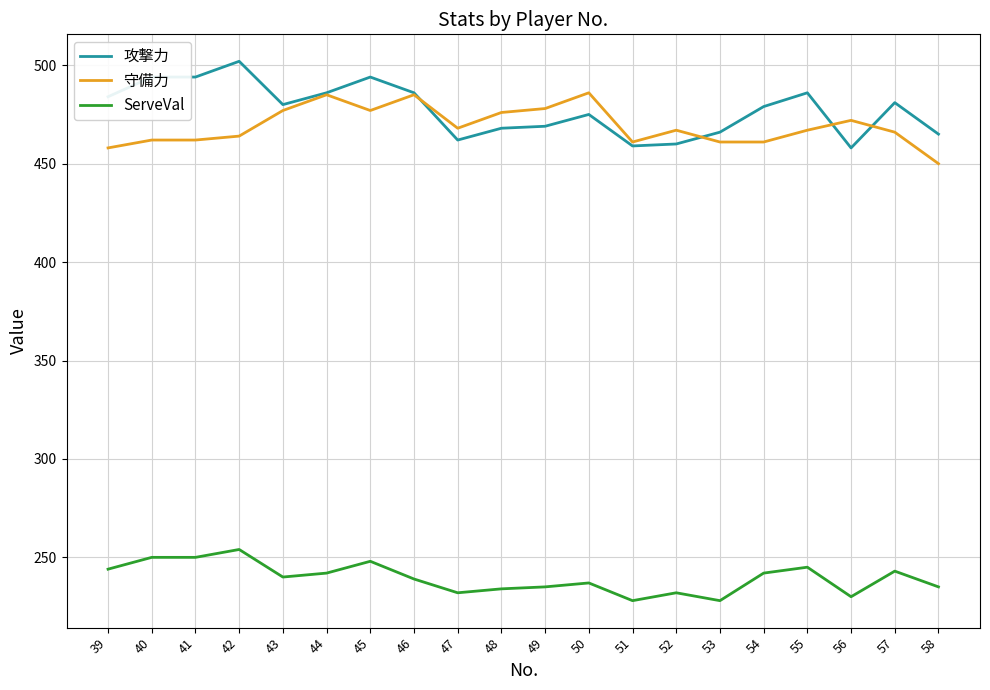

At 54, list the series in order from smallest to largest.

ServeVal, 守備力, 攻撃力